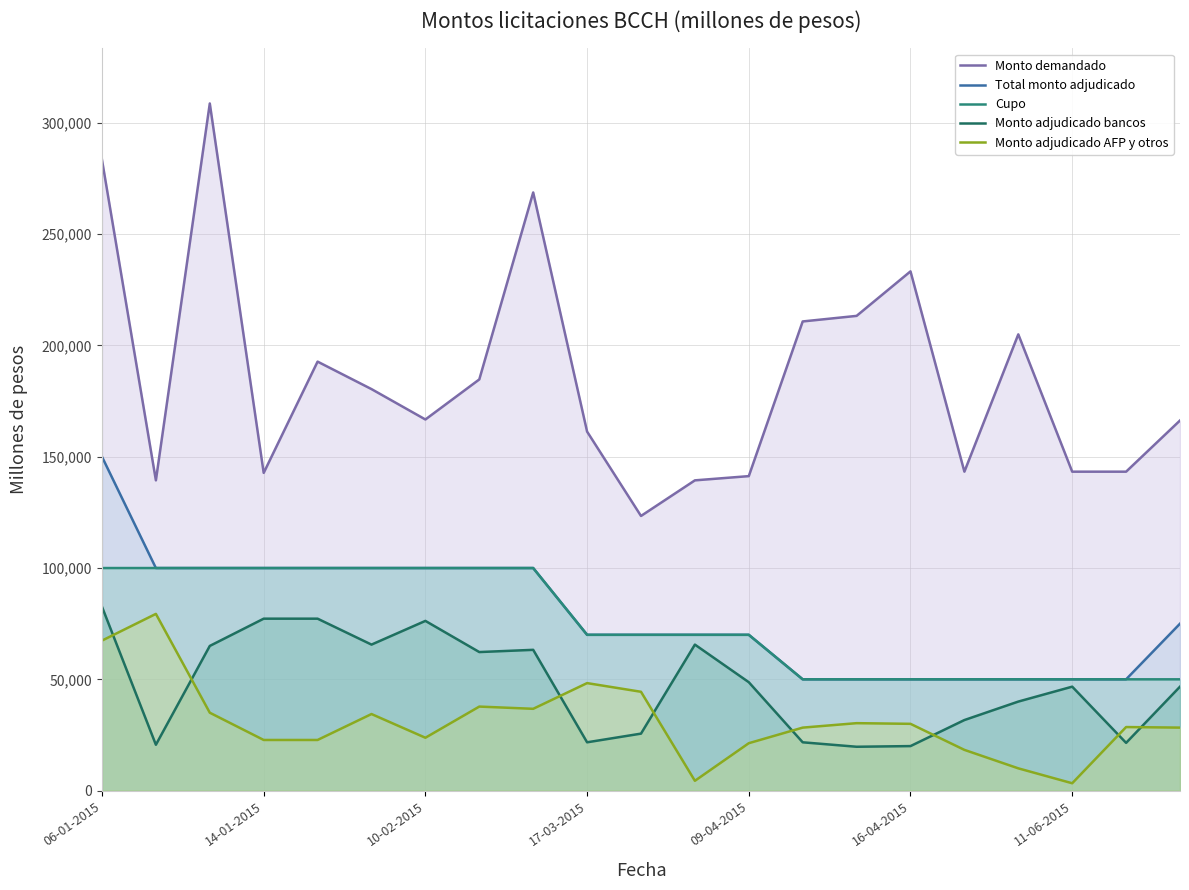

Does the chart have visible grid lines?

Yes